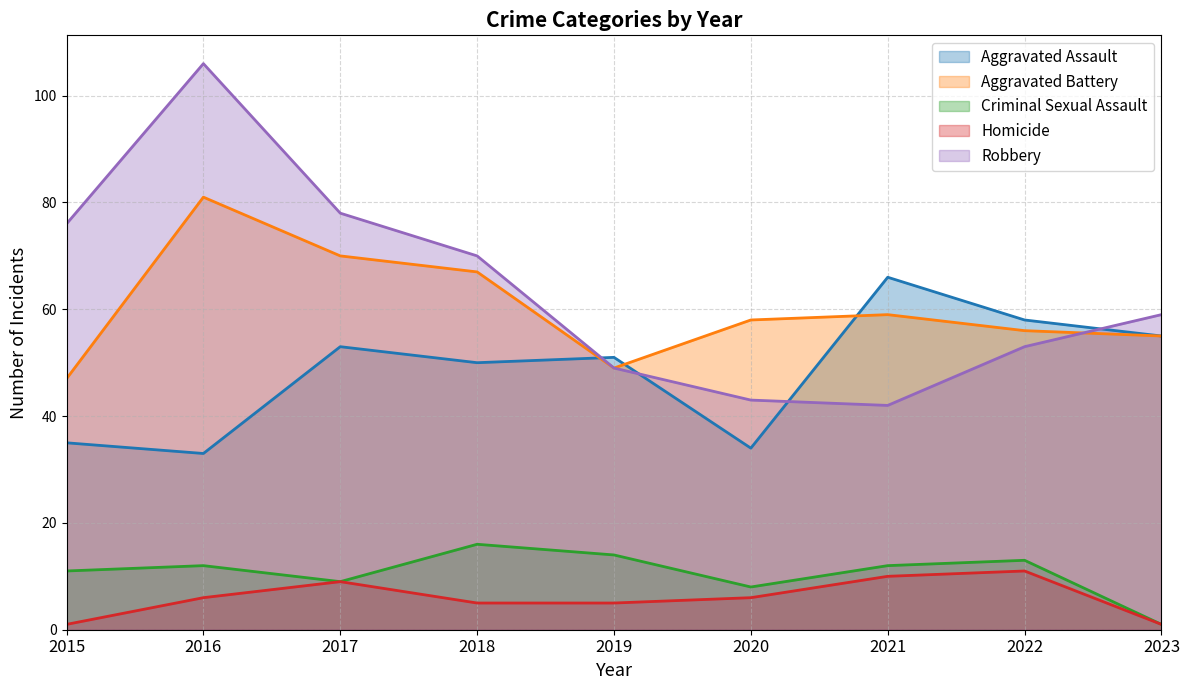

True or false: Aggravated Assault has more than 1 interior local peaks.

True